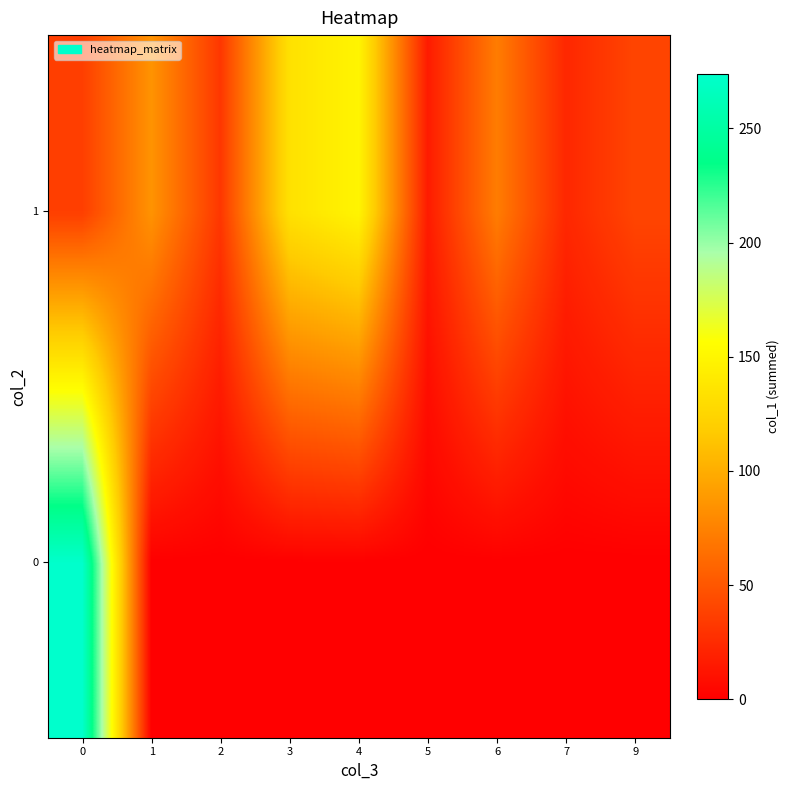

Rank the series at 6 from lowest to highest value.

row_0, row_1